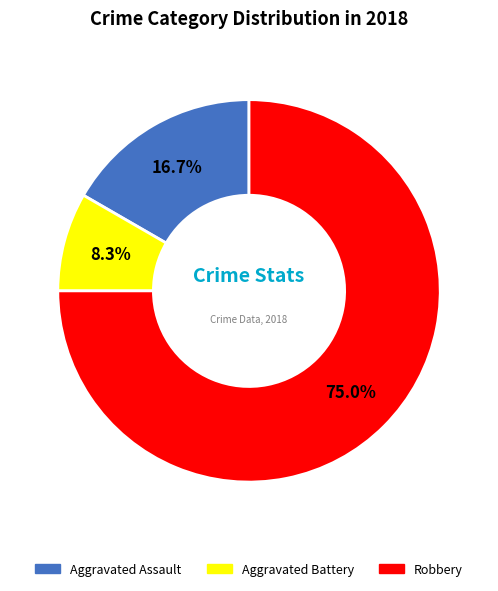

Which slice represents more than half of the pie?

Robbery